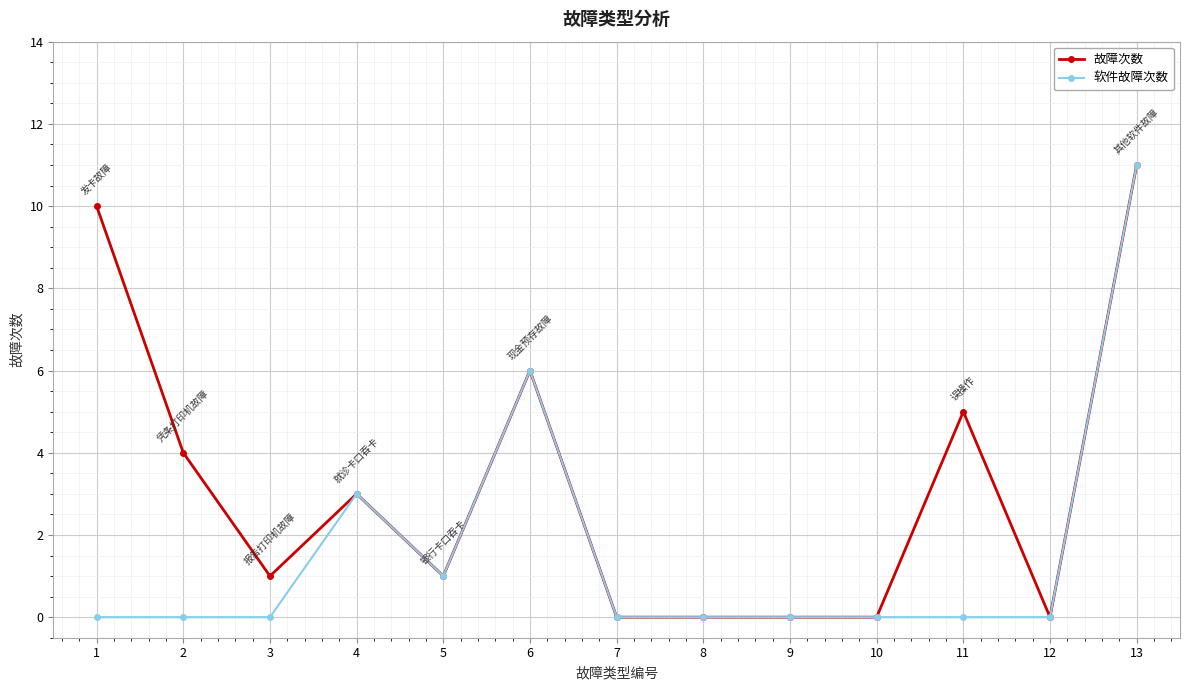

What is the average value of the 故障次数 series?

3